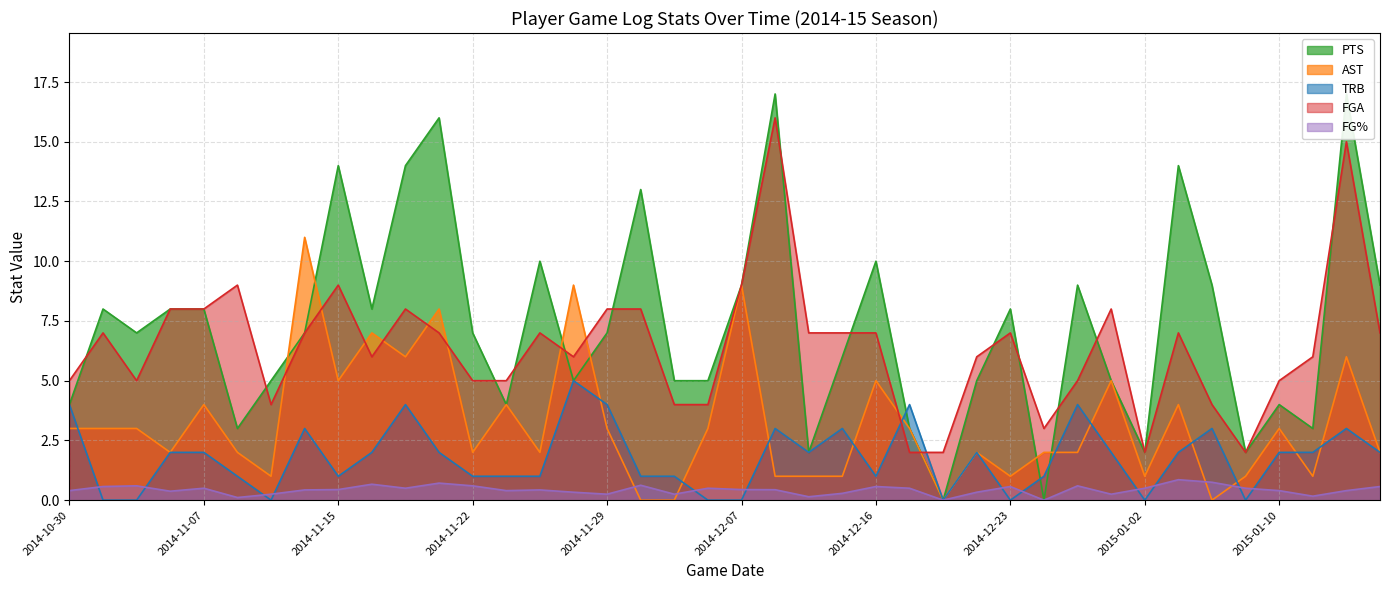

What are all the series names shown in the legend?

PTS, AST, TRB, FGA, FG%